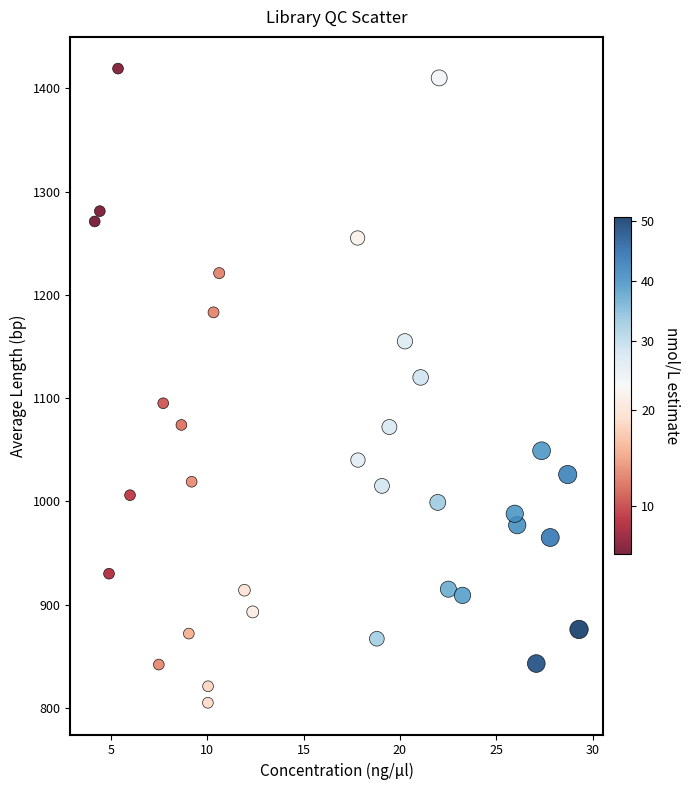

What is the range of Y values (max minus min)?

614